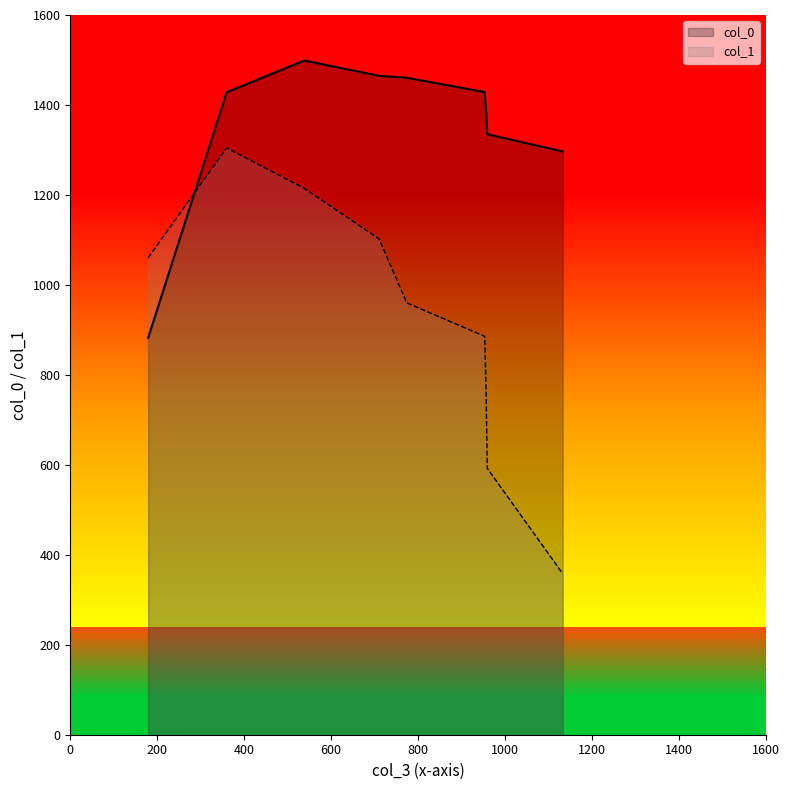

What is the sum of the col_0 values at 3 and 1?

2763.6